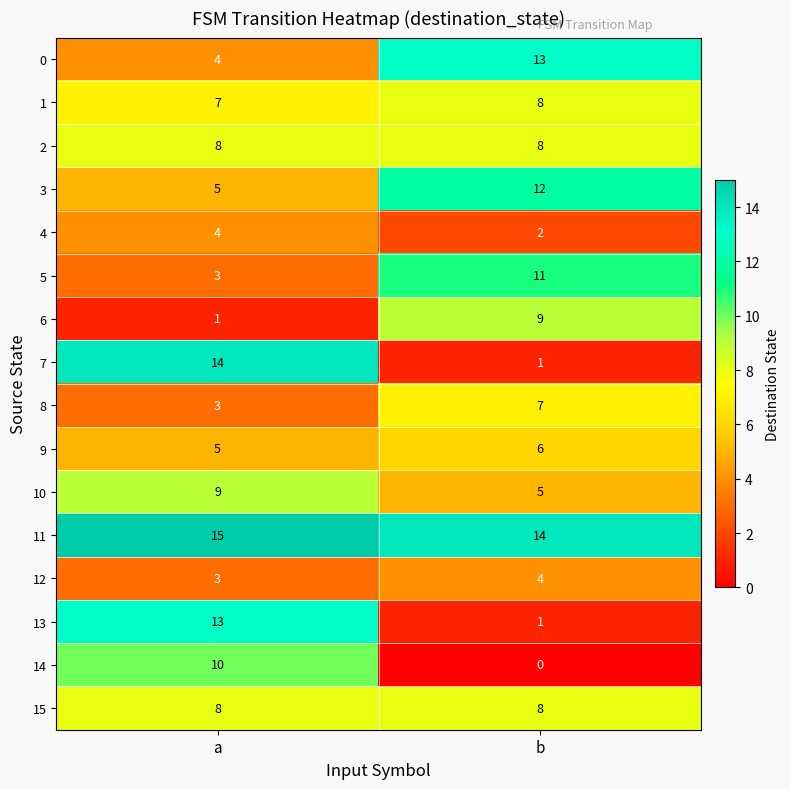

At which category is the sum across all series the highest?

a